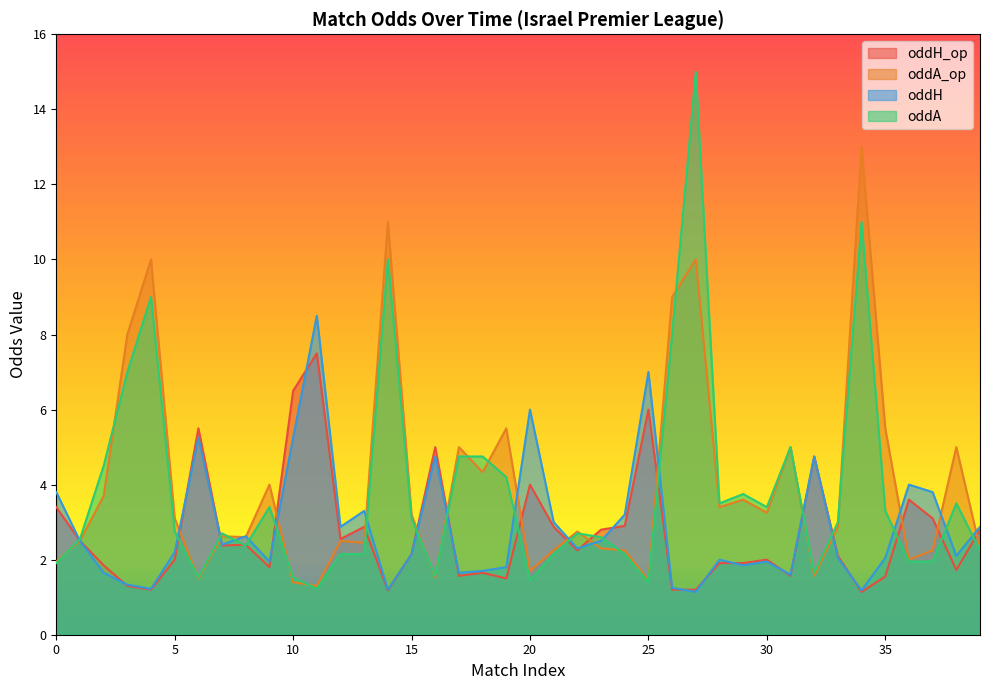

Which category has the highest value across all series?

27